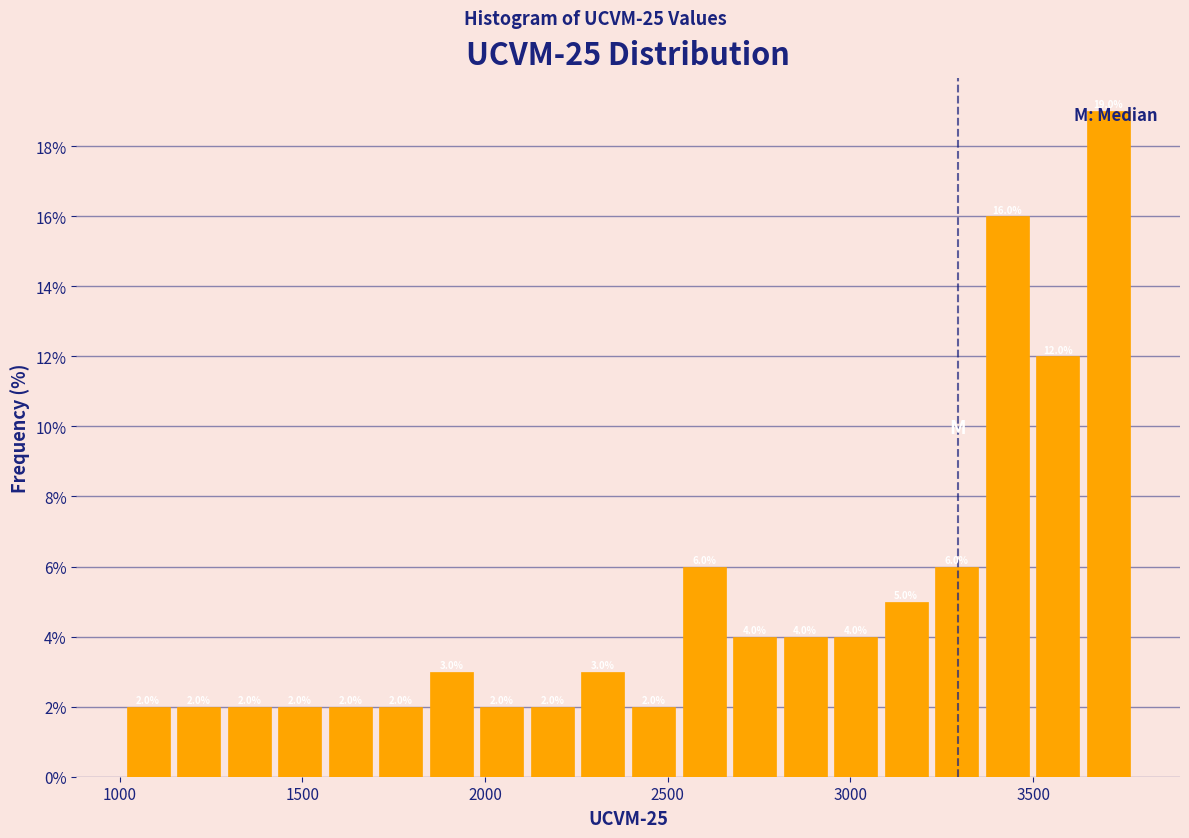

Read against the x-axis, roughly where is the centre of the tallest bar?

3700